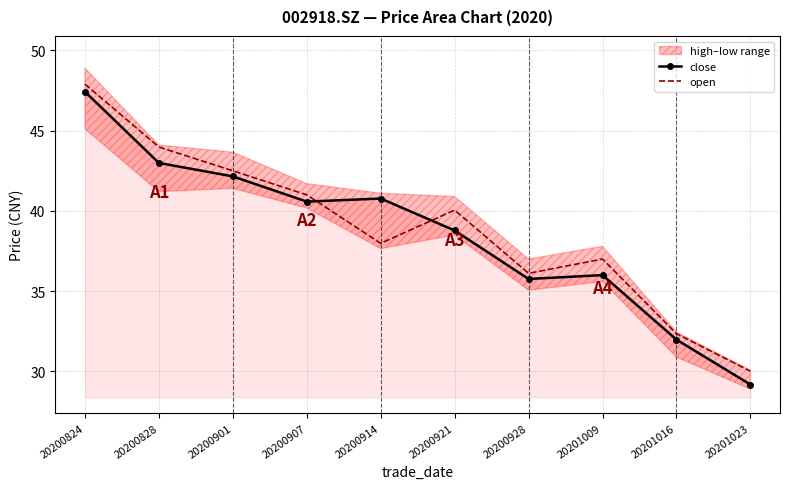

What is the value of the open point at the 10th from the left?

30.0